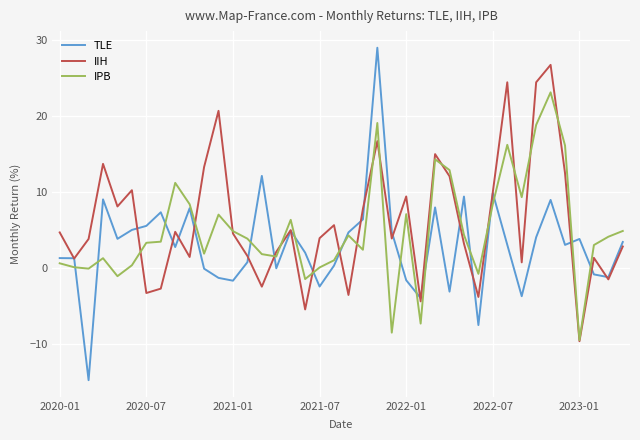

Which series has the largest range (max minus min)?

TLE